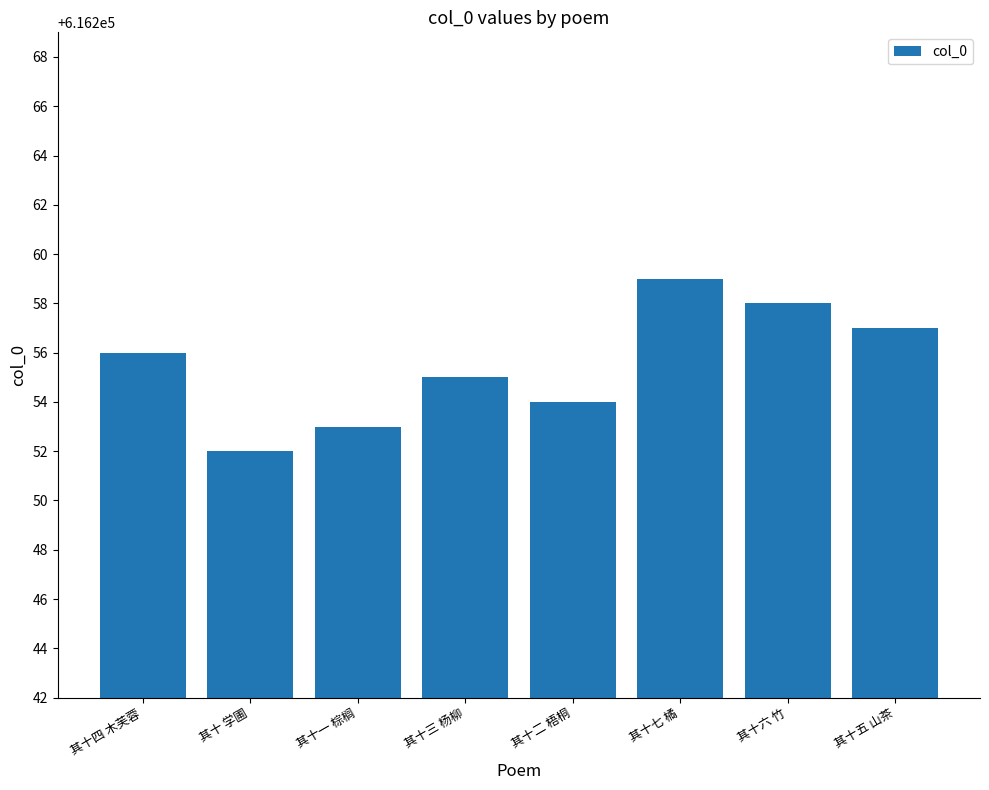

What is the label of the 8th bar from the right?

其十四 木芙蓉